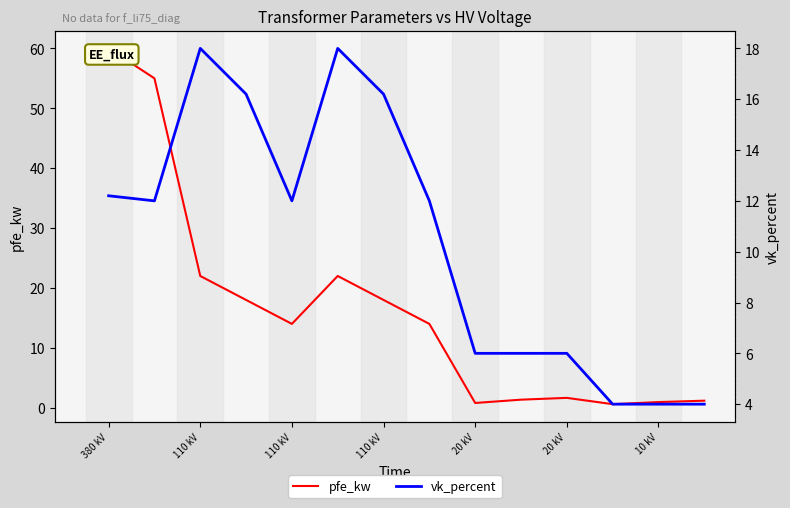

Which label corresponds to the largest value in the chart?

380 kV